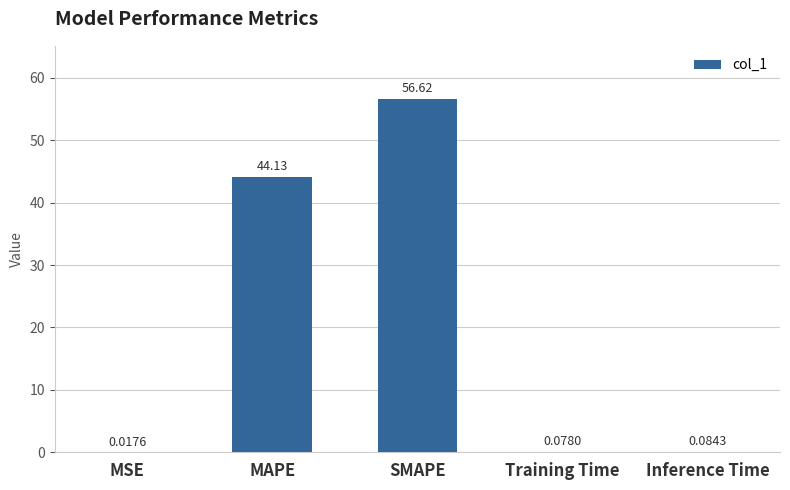

What is the sum of all values?

100.9